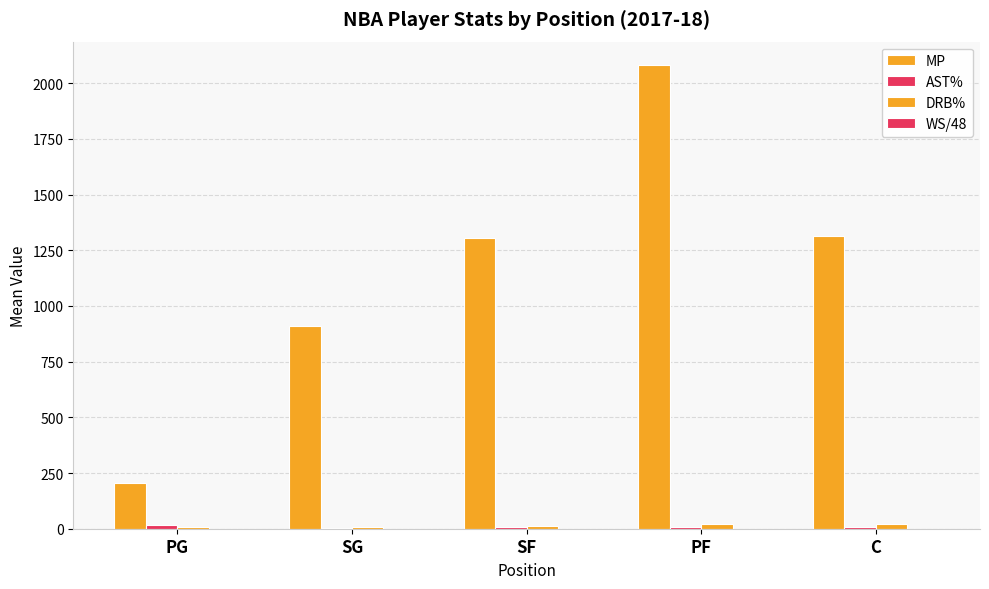

Which series has the largest total across all categories?

MP